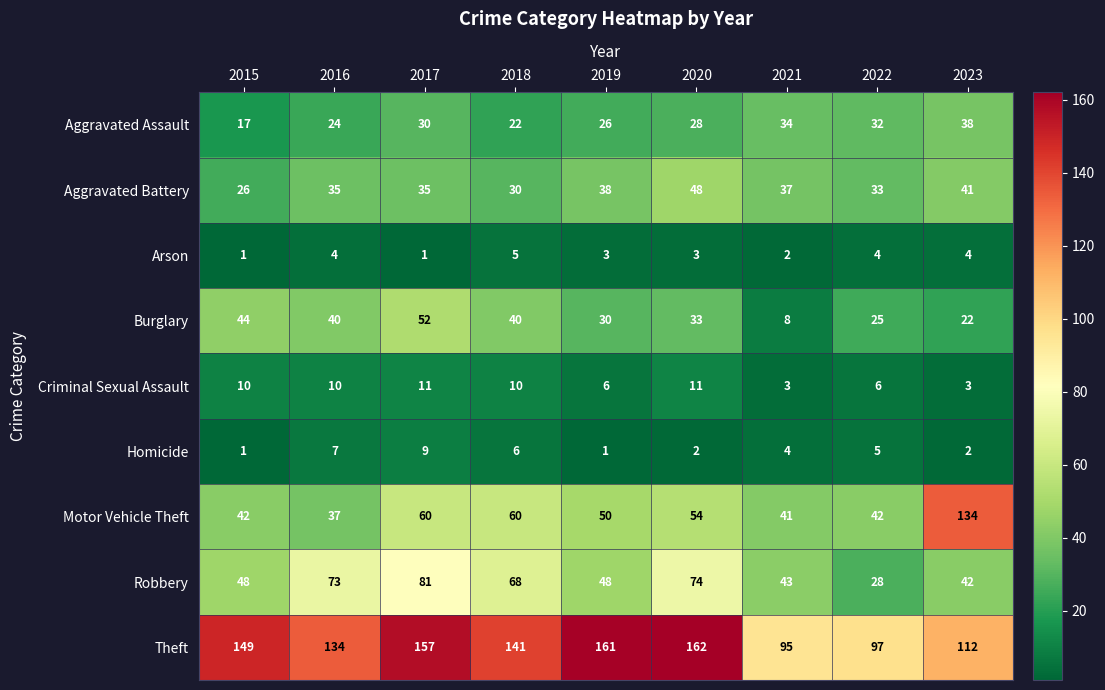

True or false: Burglary has a value of 21 at 2018.

False